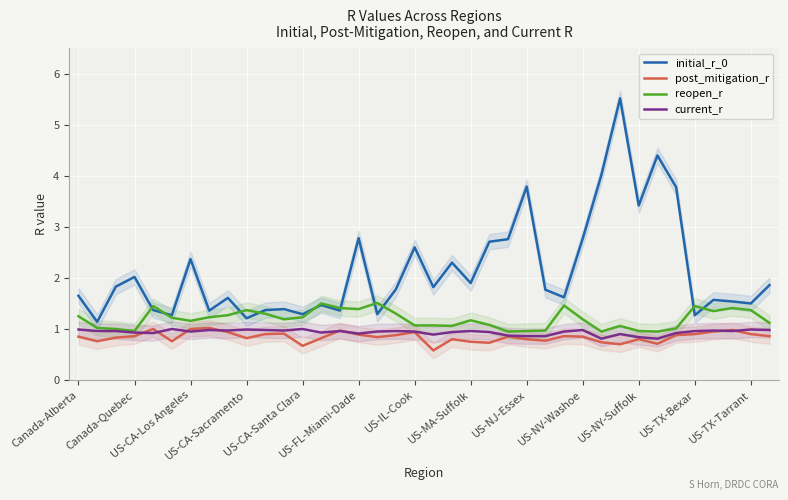

True or false: current_r and initial_r_0 cross at least once.

False